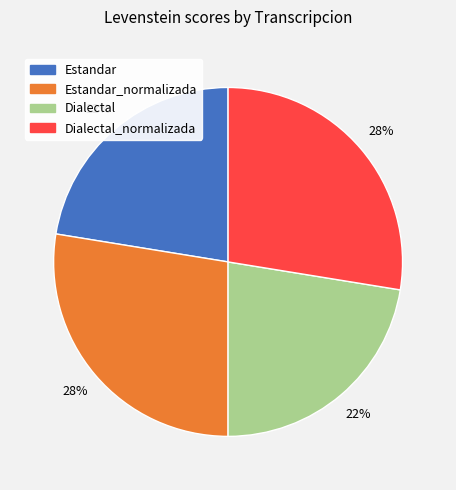

Does any single category account for the majority?

No